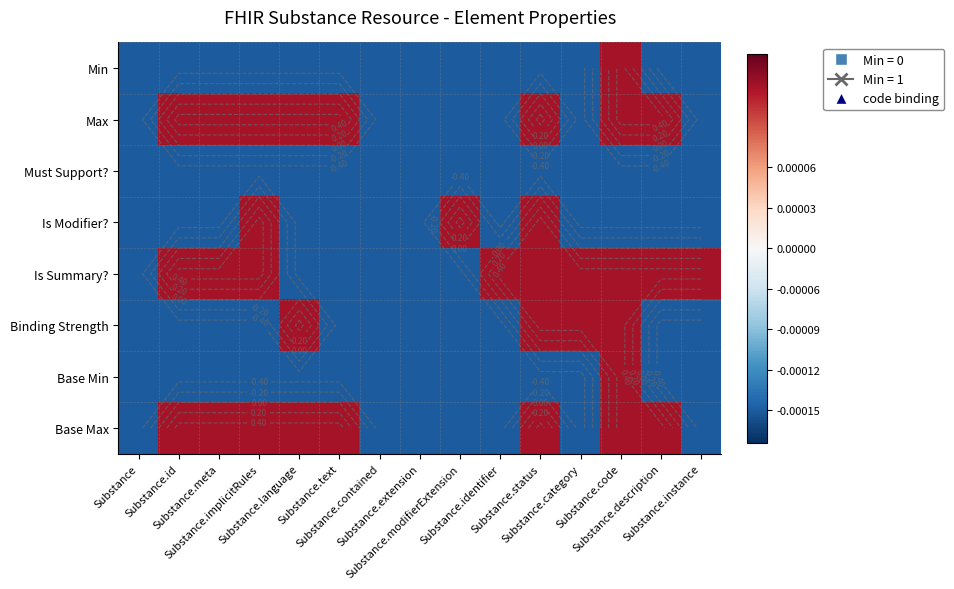

What is the difference between the maximum and minimum values in the Min series?

1.0